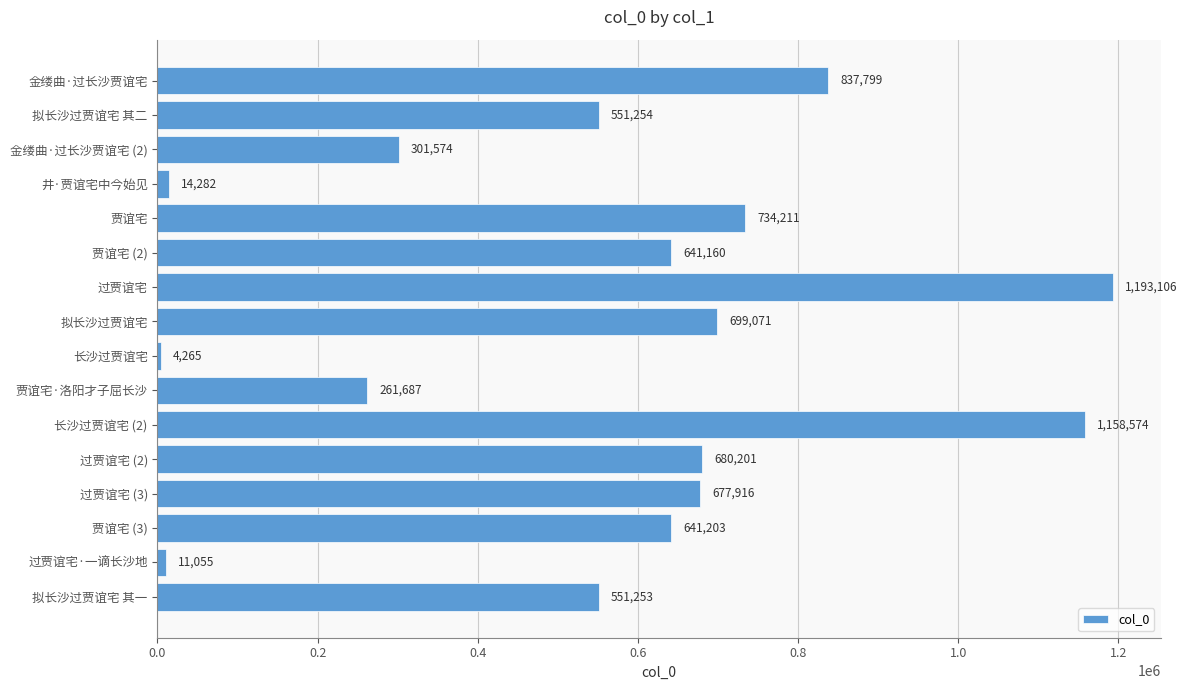

Is it true that the value at 过贾谊宅 (3) is 677916?

True